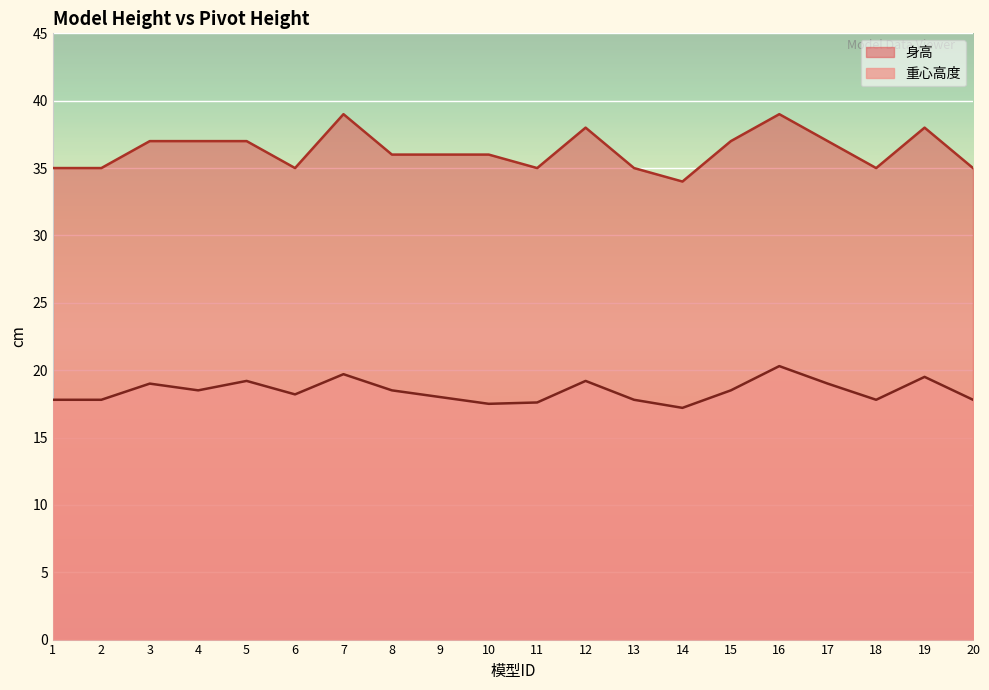

Rank the series by their average value, from highest to lowest.

身高, 重心高度